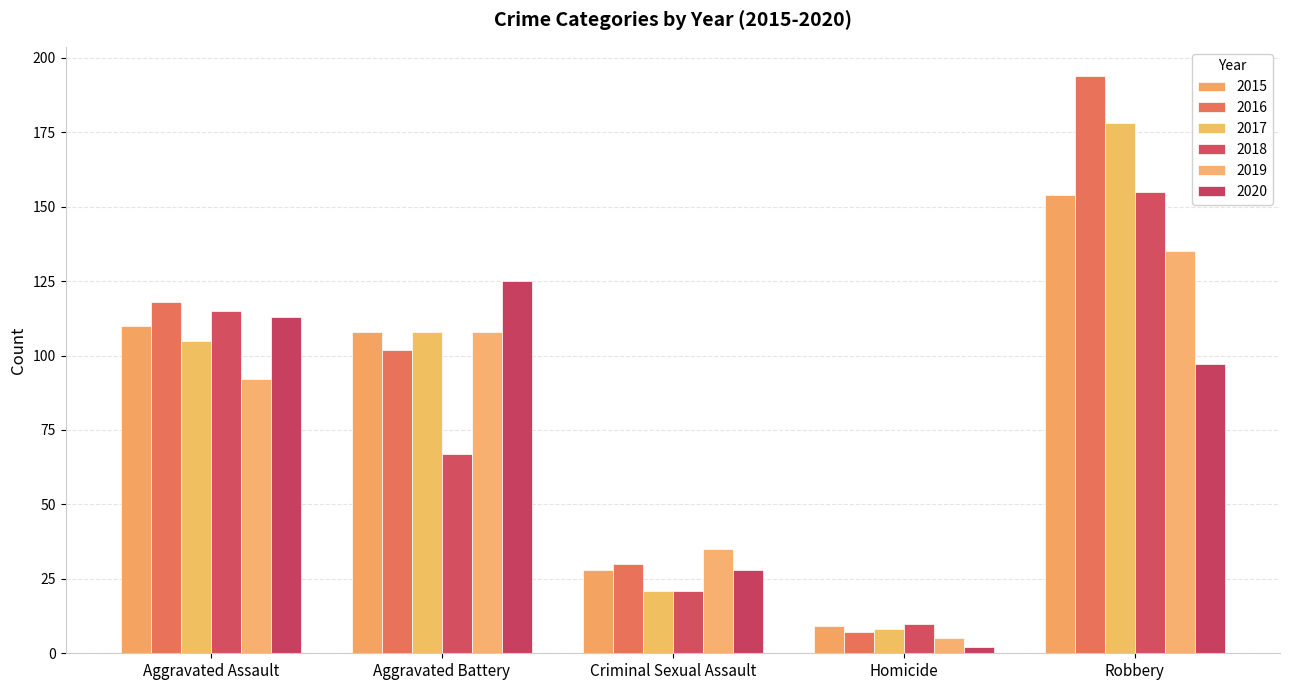

What is the lowest value of the 2019 series?

5